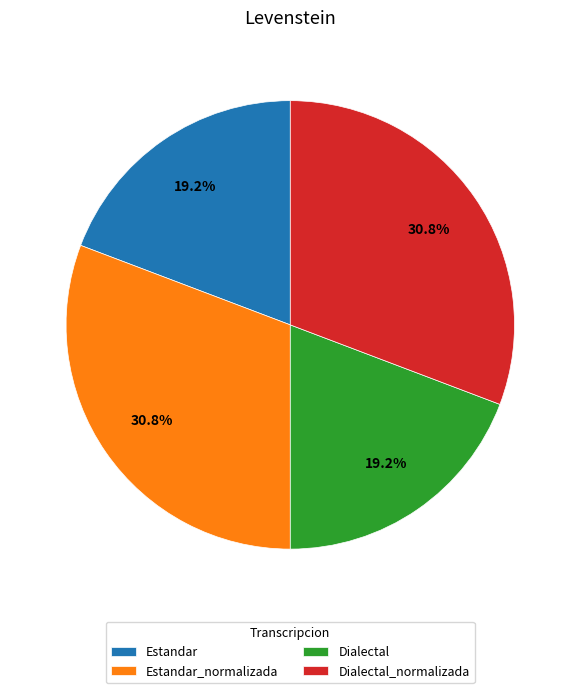

To the nearest percent, what is the average slice percentage?

25%